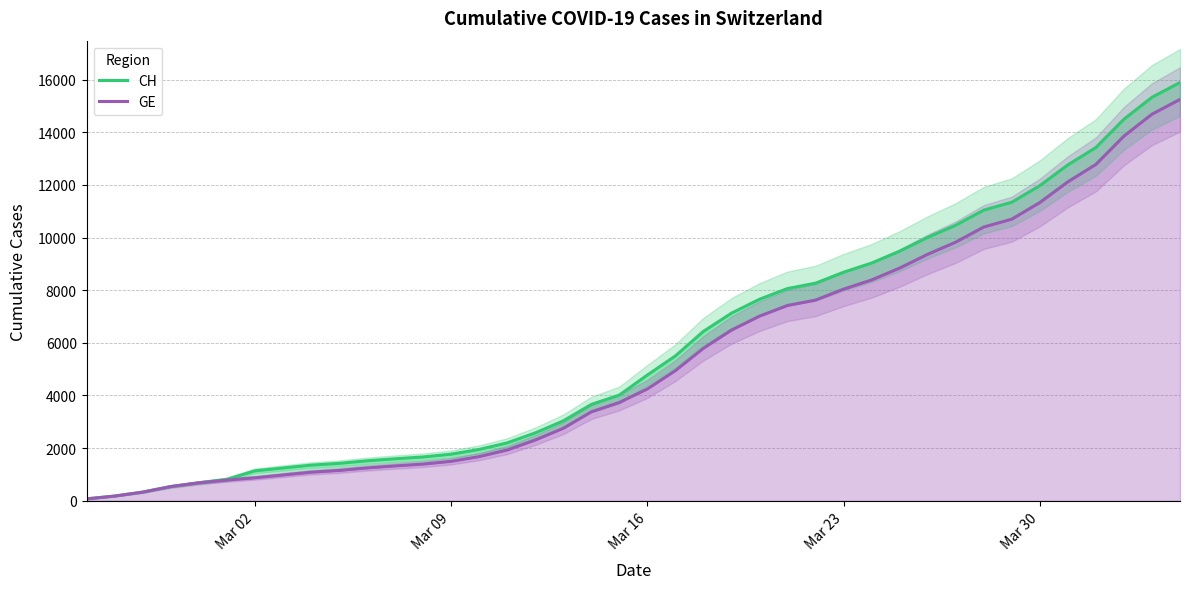

True or false: GE has more than 2 points higher than both neighbors.

False